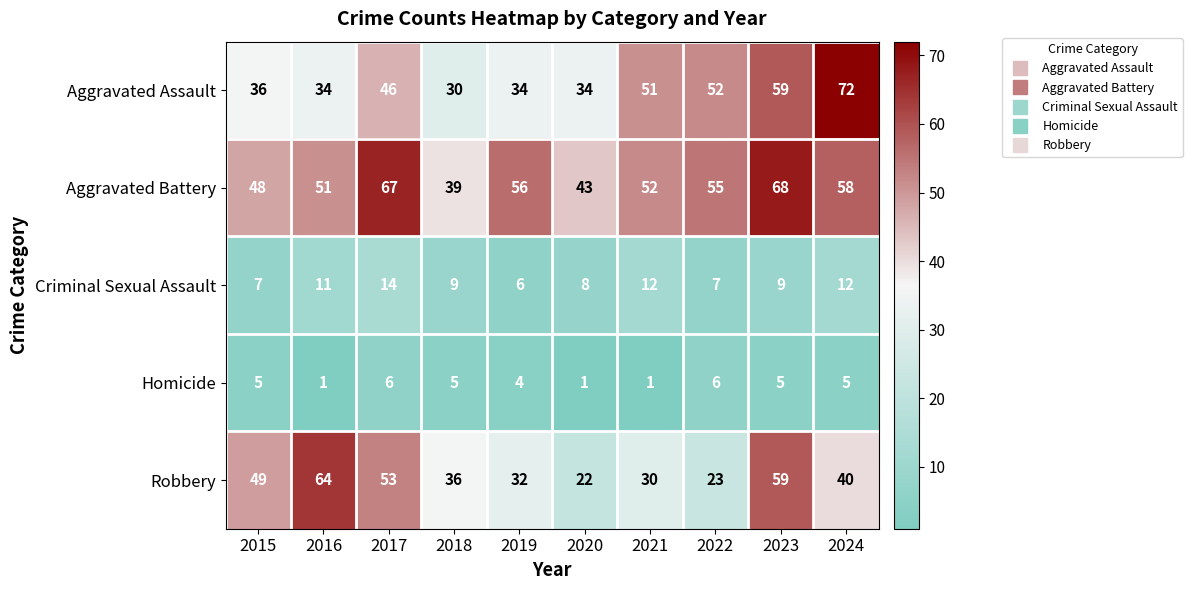

What is the difference between the second highest and minimum values in the Aggravated Assault series?

29